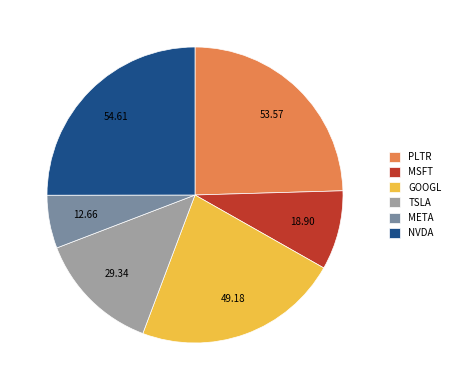

Is there a majority slice in this chart?

No